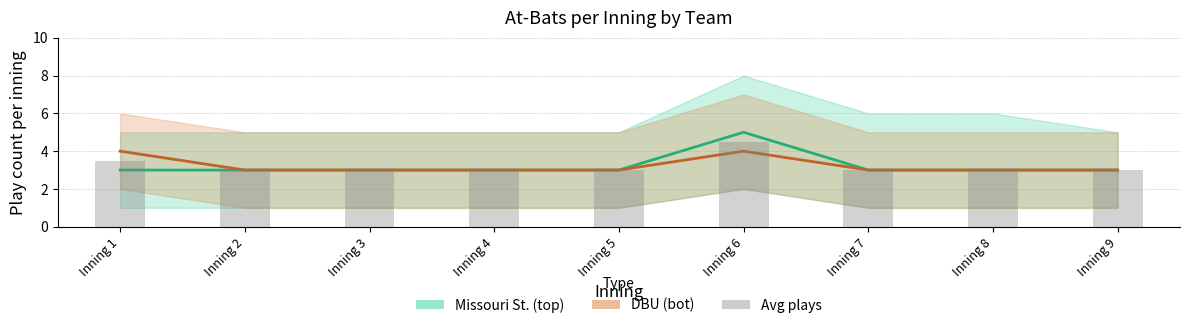

What is the value of the DBU (bot) bar at the 5th from the left?

3.0